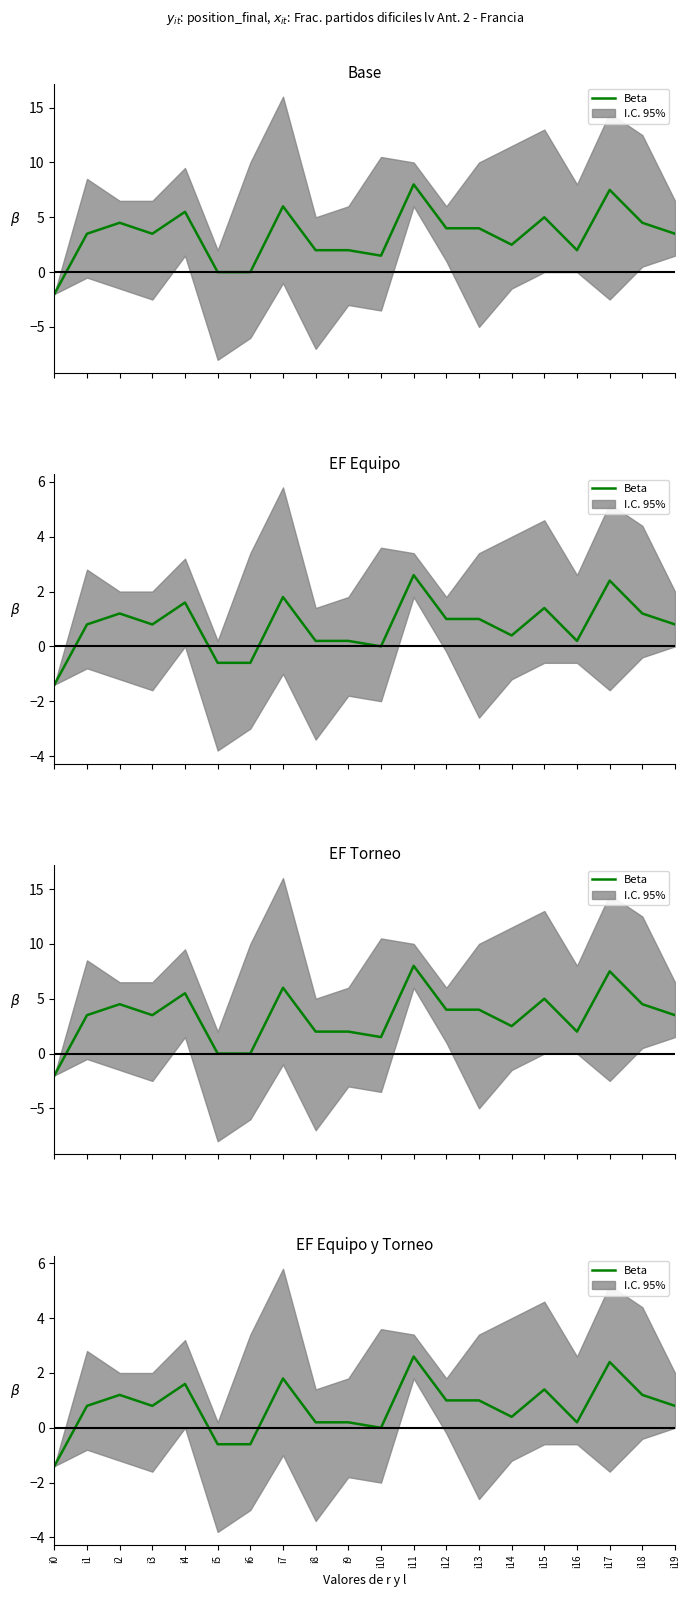

What is the average value?

0.8